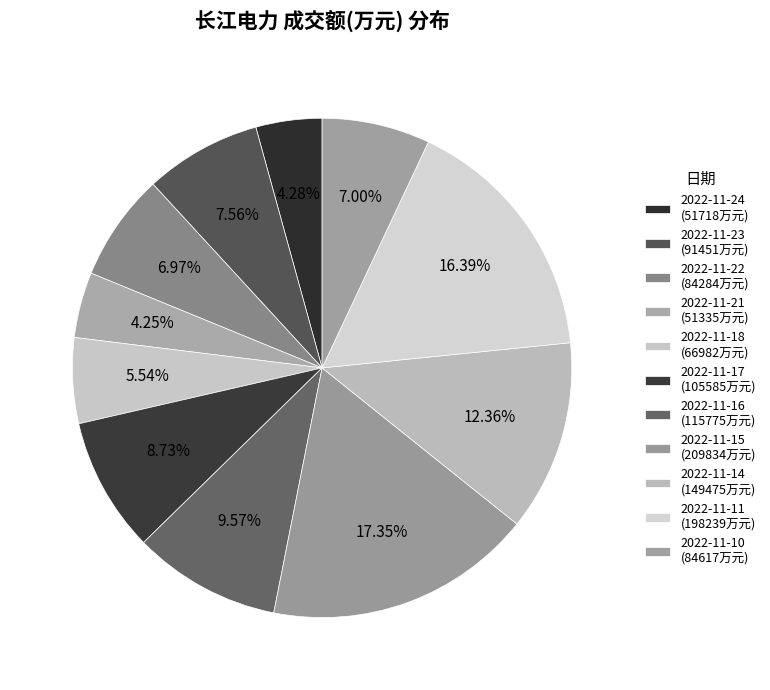

Which slice is the smallest?

2022-11-21